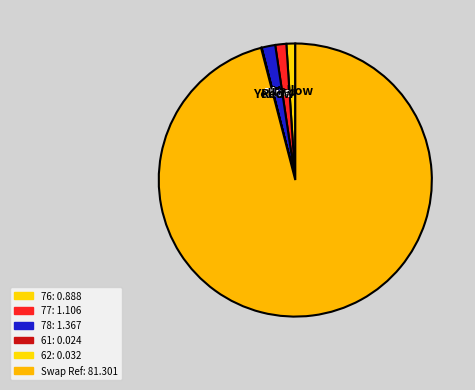

To the nearest percent, what is the average slice percentage?

17%